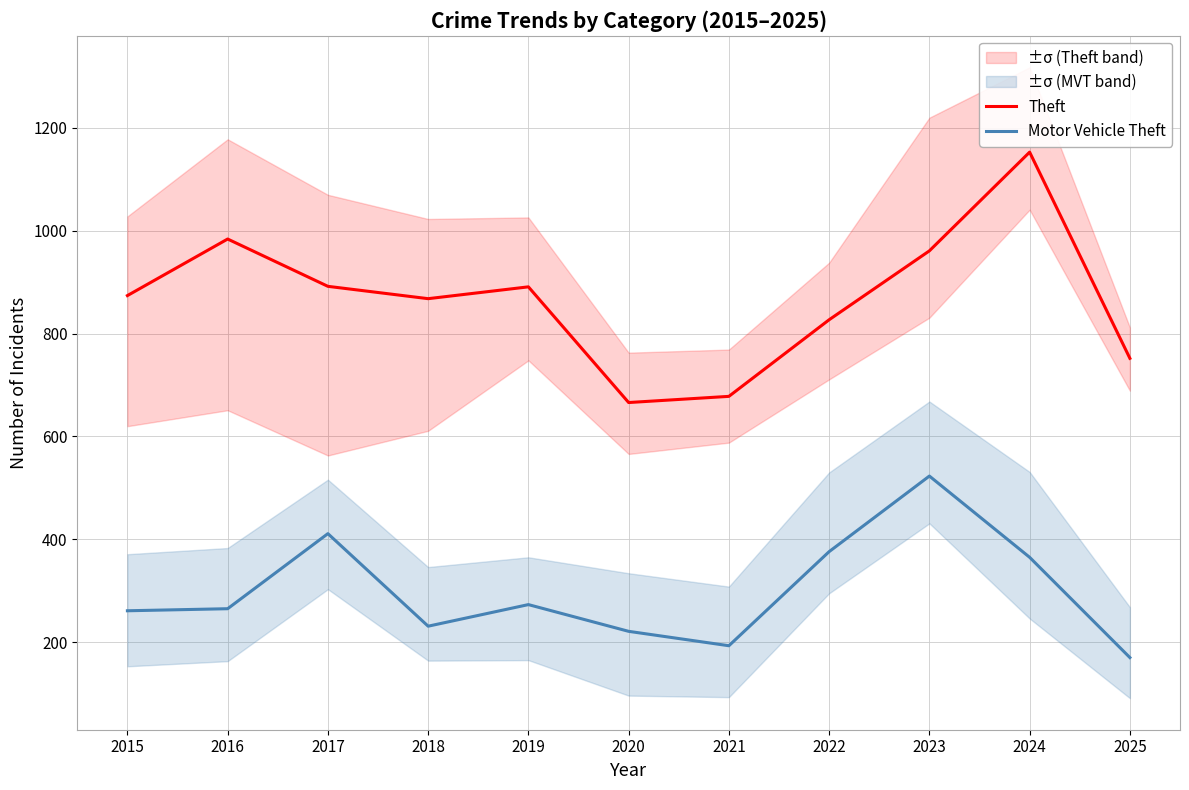

True or false: Theft has a value of 868 at 2018.

True